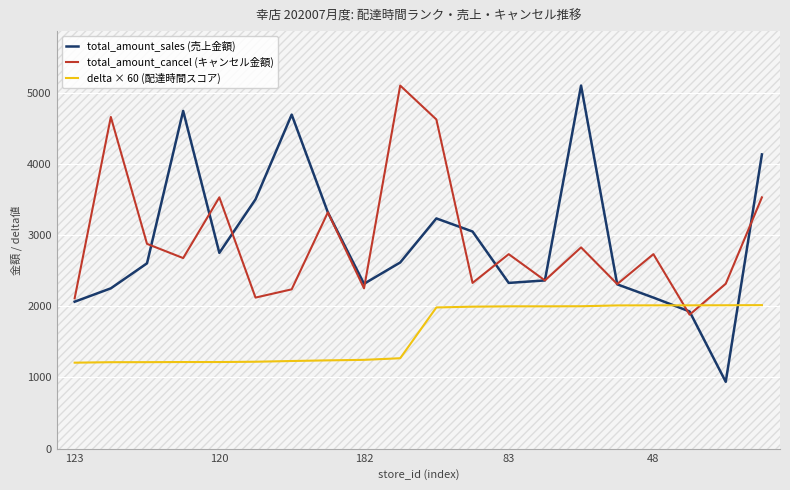

Which series ends up on top after the final intersection of total_amount_cancel (キャンセル金額) and delta × 60 (配達時間スコア)?

total_amount_cancel (キャンセル金額)